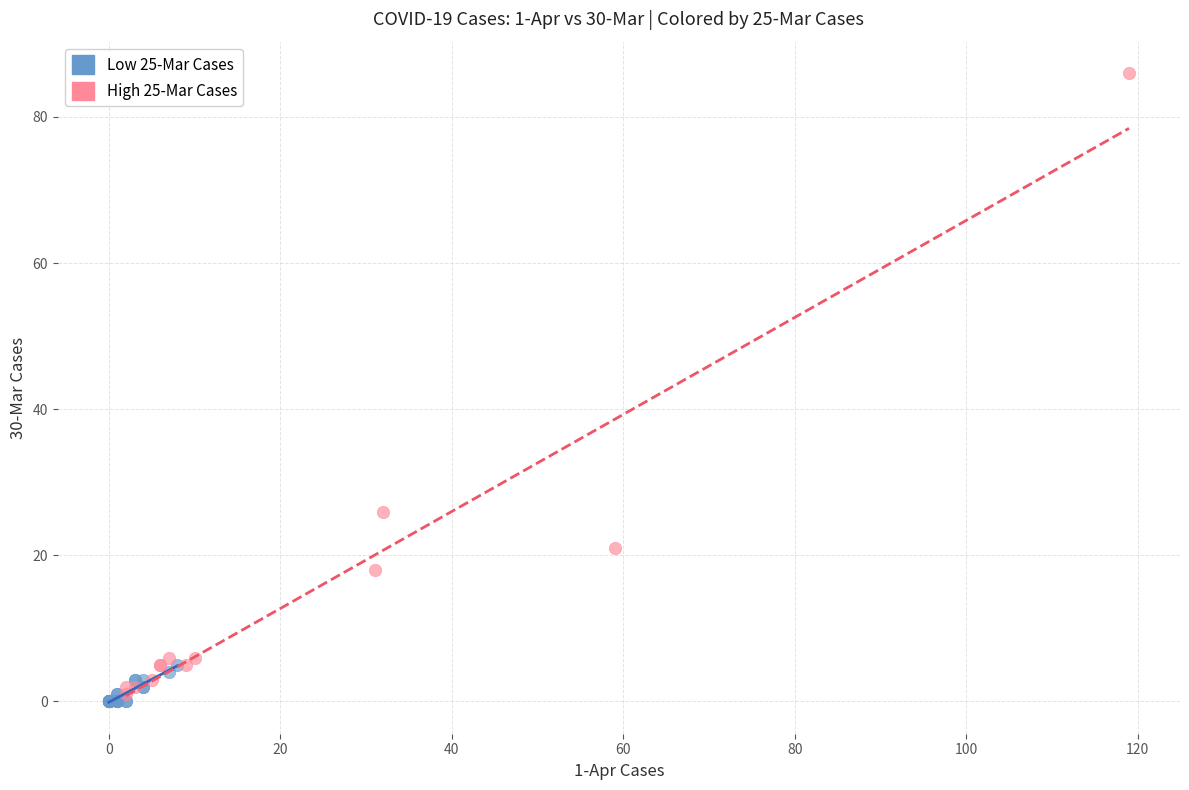

Which series reaches the maximum Y coordinate?

High 25-Mar Cases